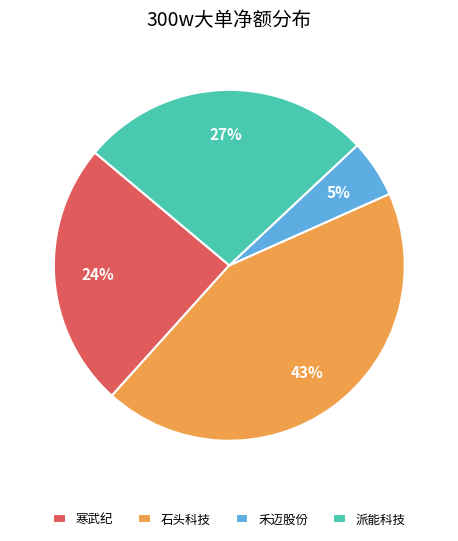

What percentage is the 石头科技 slice, to the nearest percent?

43%